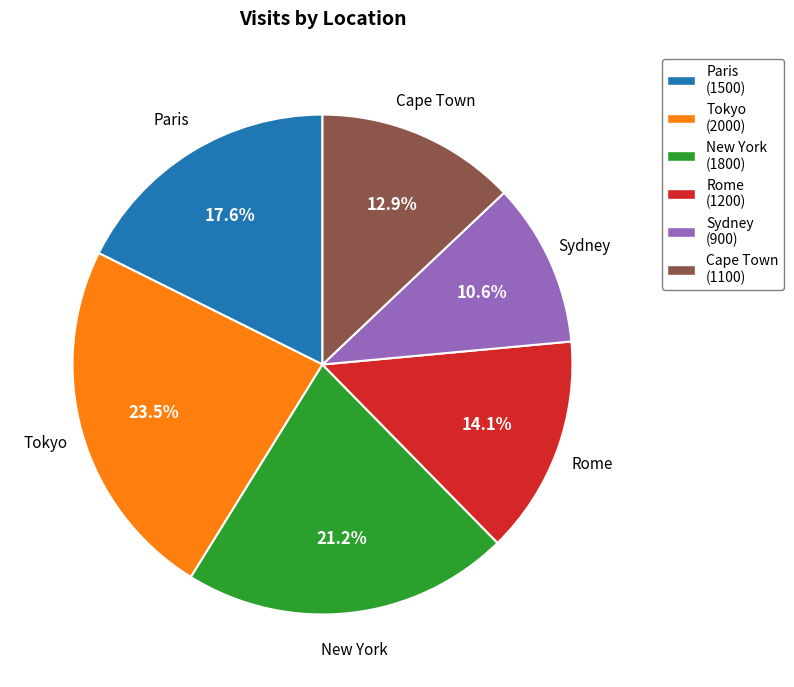

What percentage is the Sydney slice, to the nearest percent?

11%